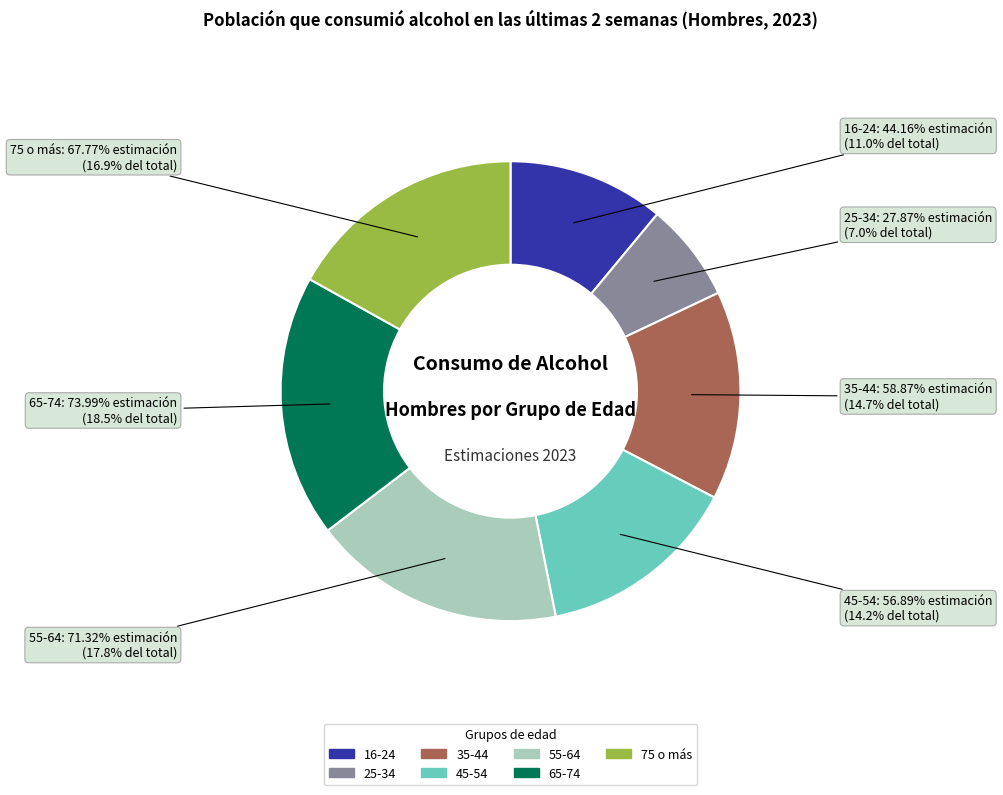

Rank the categories by value from lowest to highest.

25-34, 16-24, 45-54, 35-44, 75 o más, 55-64, 65-74